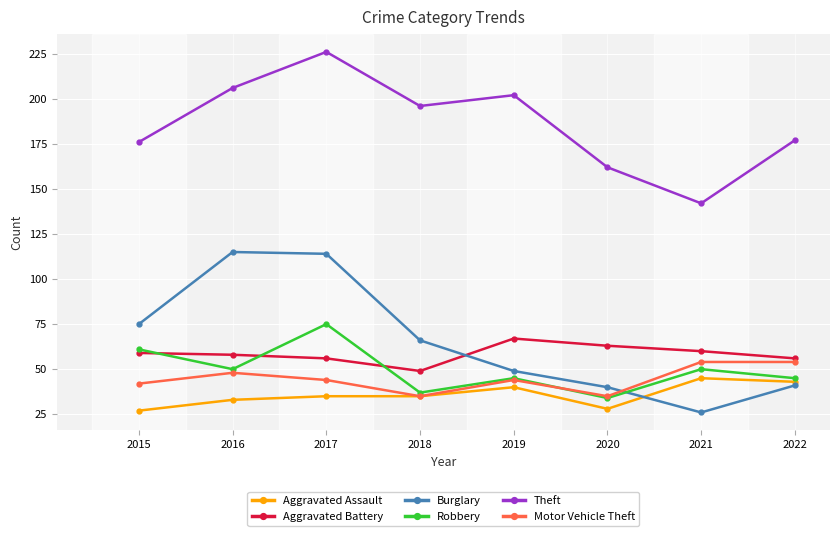

What is the lowest value of the Aggravated Battery series?

49